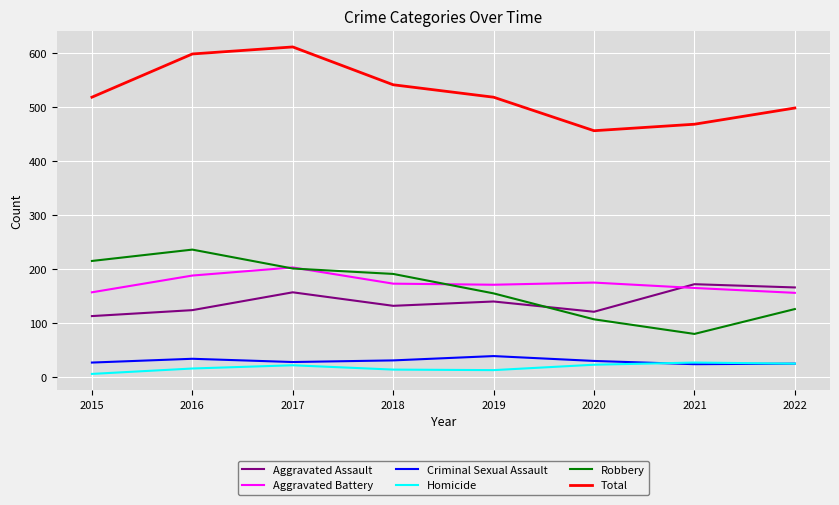

At which label is Robbery closest to 158?

2019